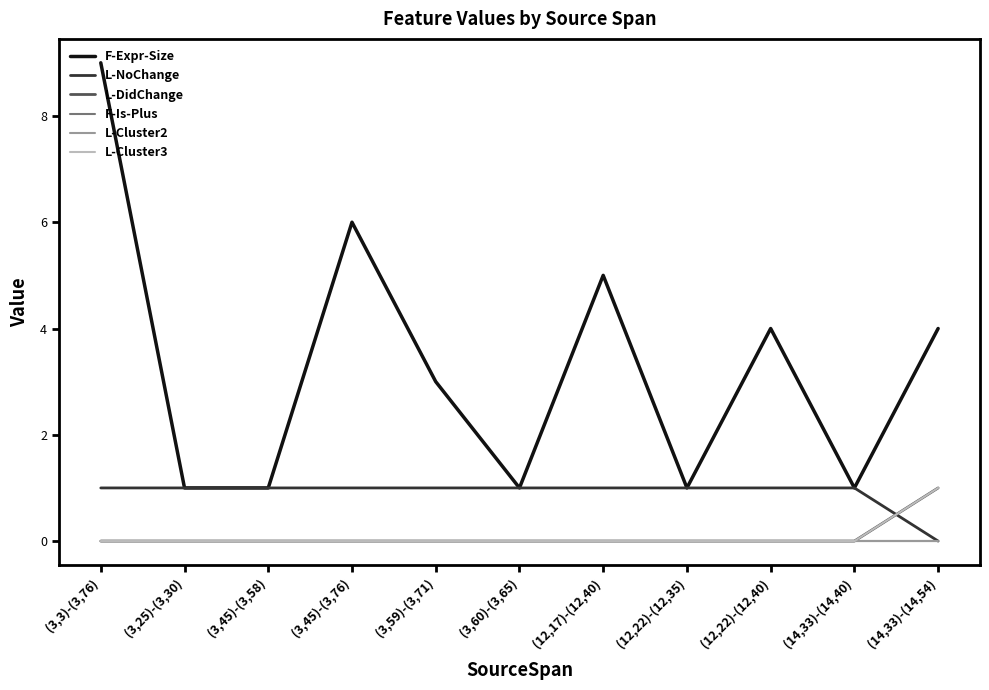

Does the chart have visible grid lines?

No